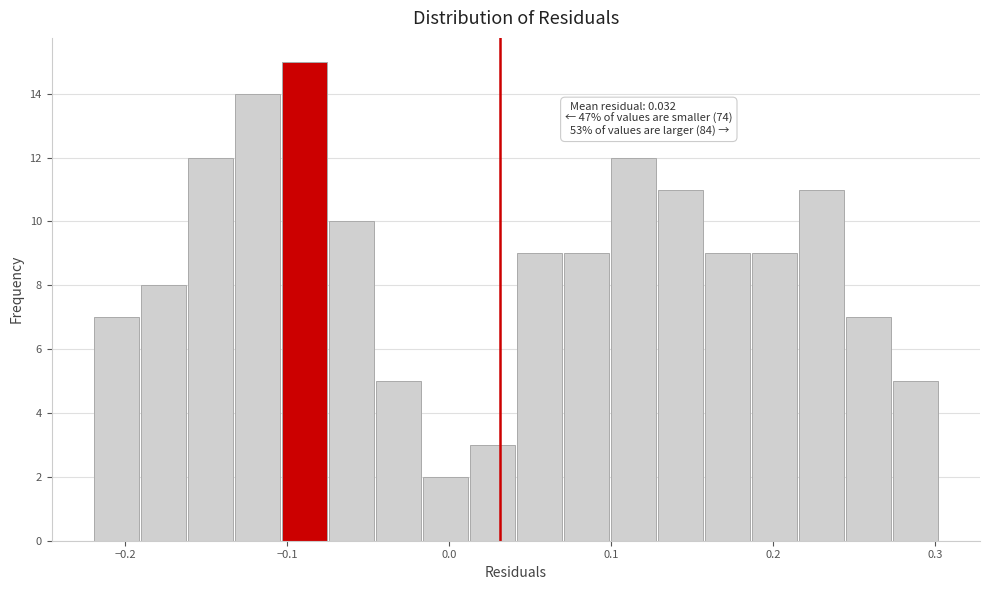

Read against the x-axis, roughly where is the centre of the tallest bar?

-0.09